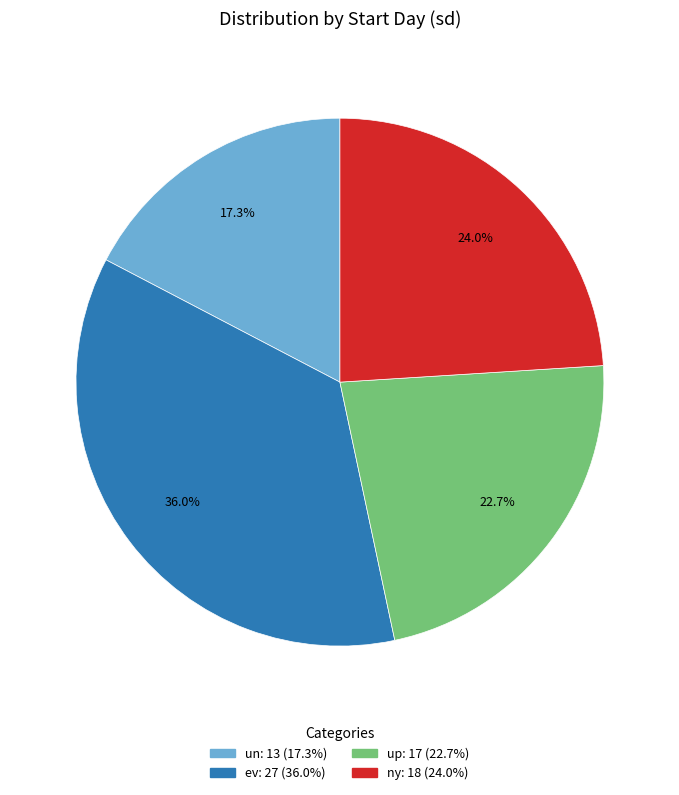

Combined, do ev and un account for over 50%?

Yes